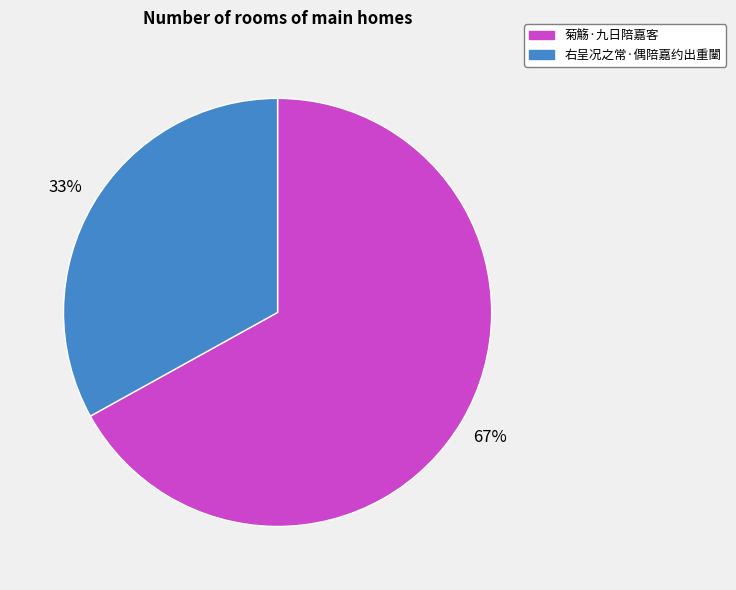

Does 菊觞·九日陪嘉客 represent more than half of the total?

Yes